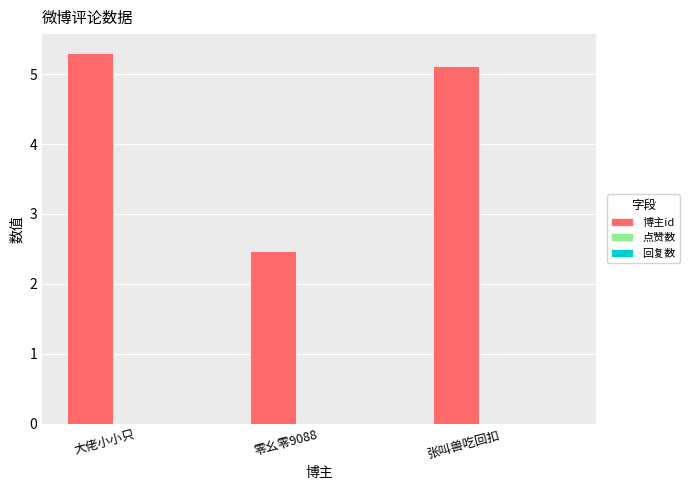

Reading left to right, list all the values displayed in this chart.

大佬小小只=5.3	零幺零9088=2.5	张叫兽吃回扣=5.1